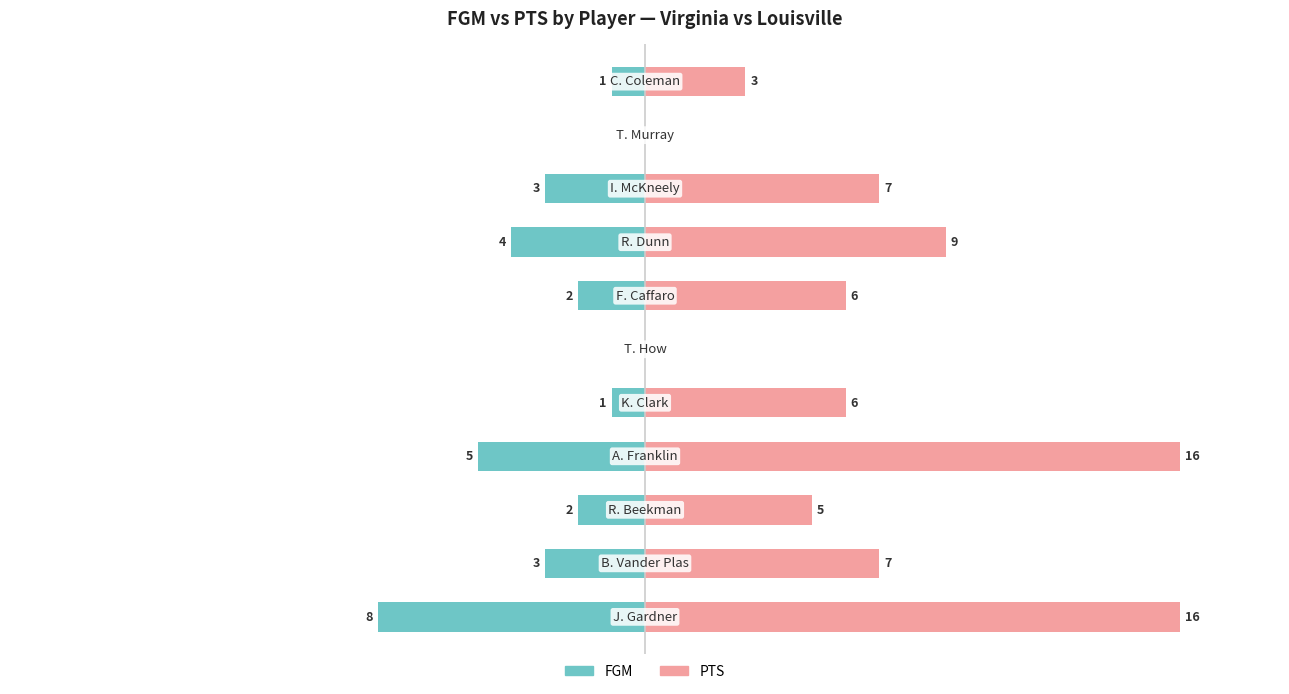

How many values in the PTS series are below 6?

4